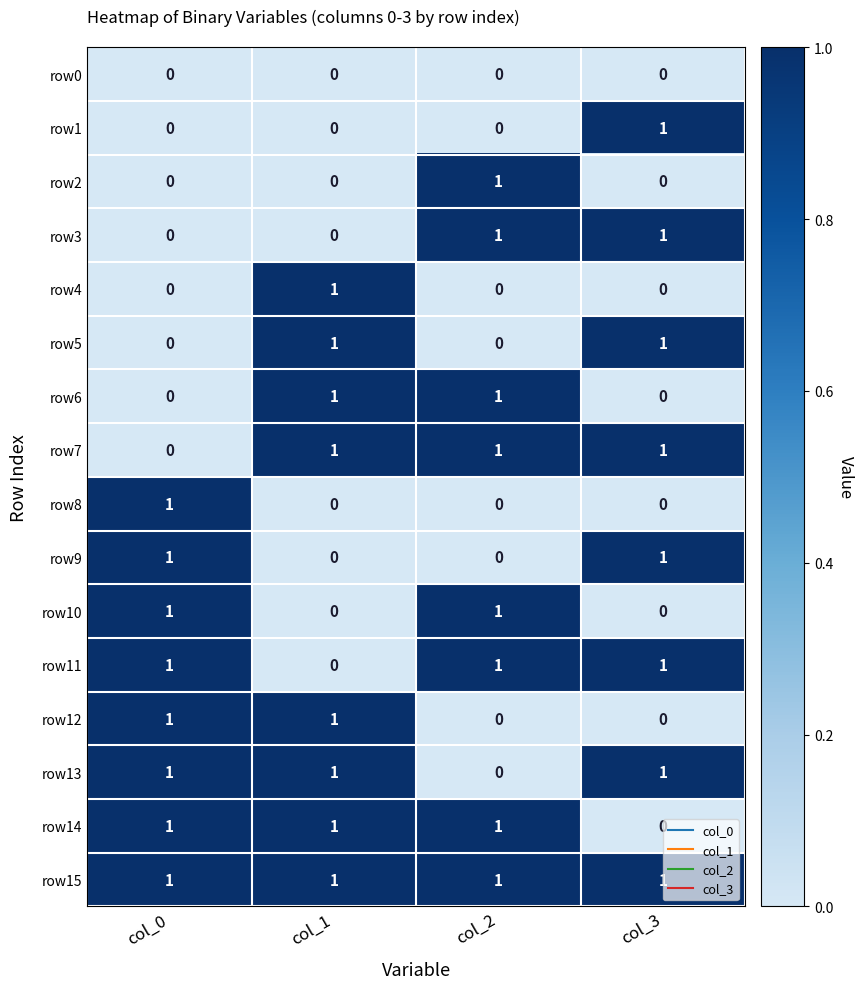

Which category has the lowest value in the row14 series?

col_3